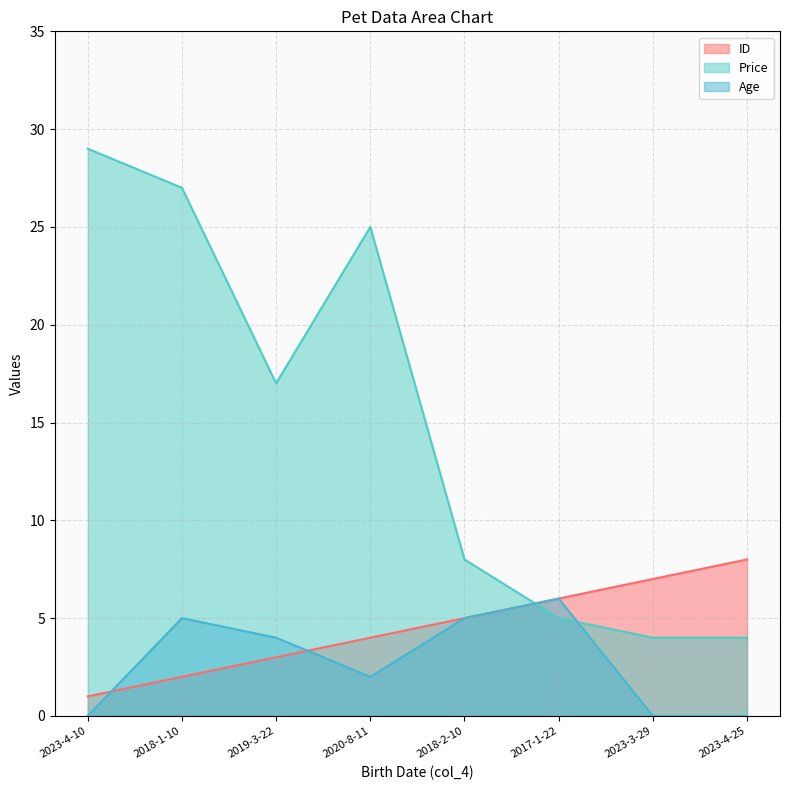

Which category has the highest value across all series?

2023-4-10